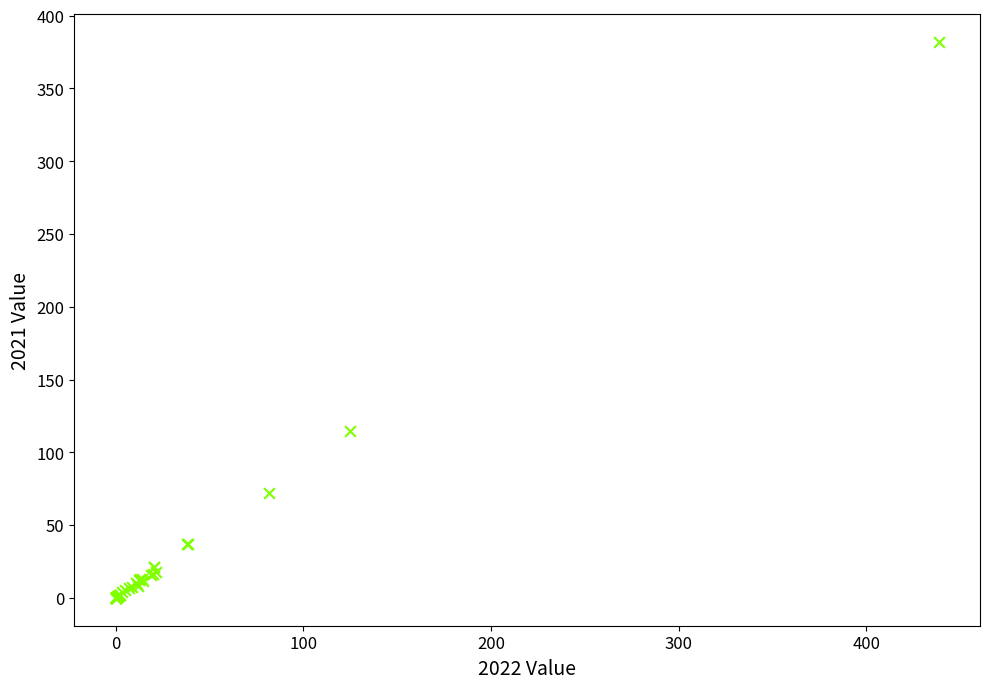

What Y value in the scatter plot is closest to 191?

114.6